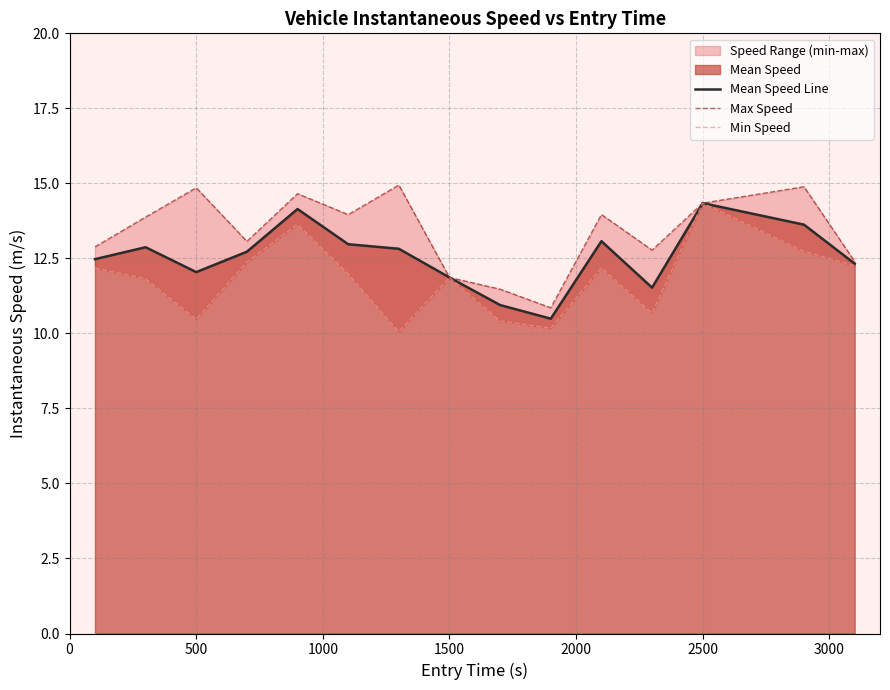

What is the minimum value for Max Speed?

10.9